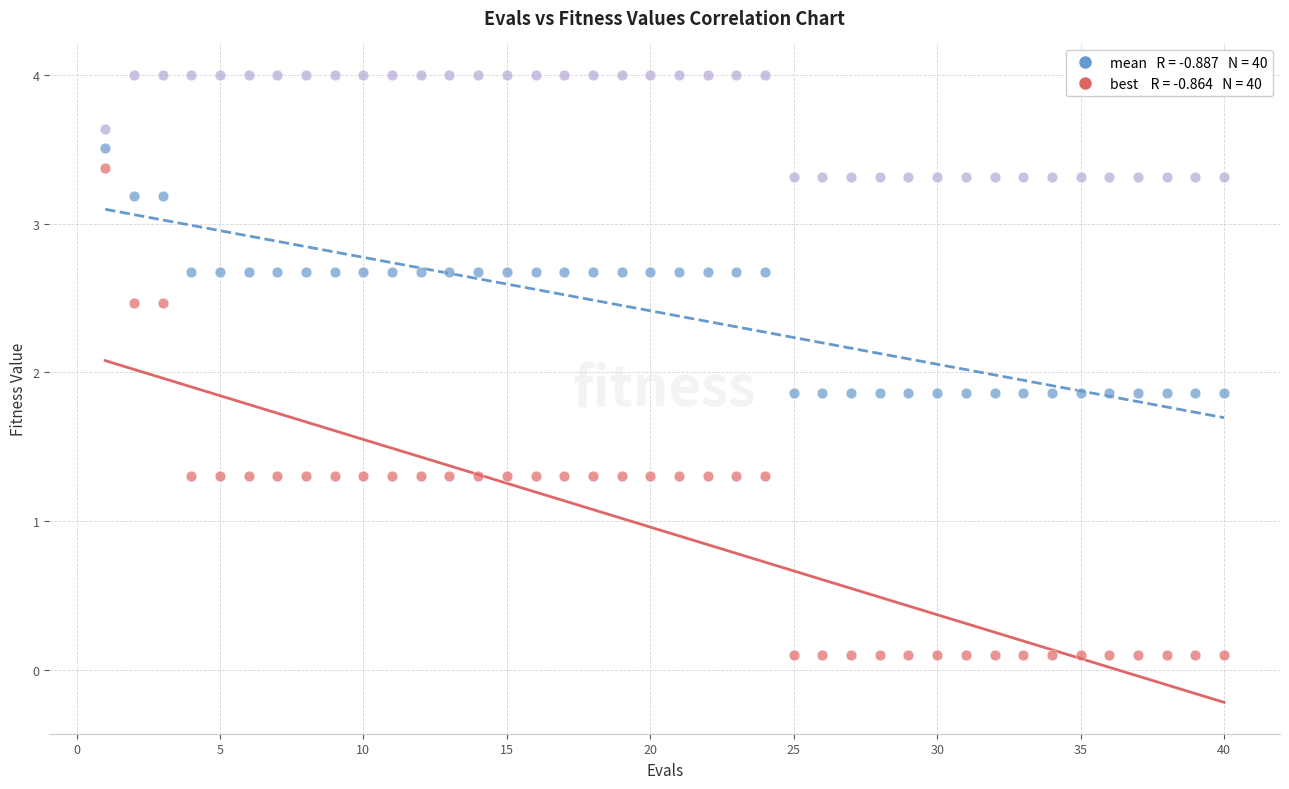

Across all data points, what is the range of X values (max minus min)?

39.0